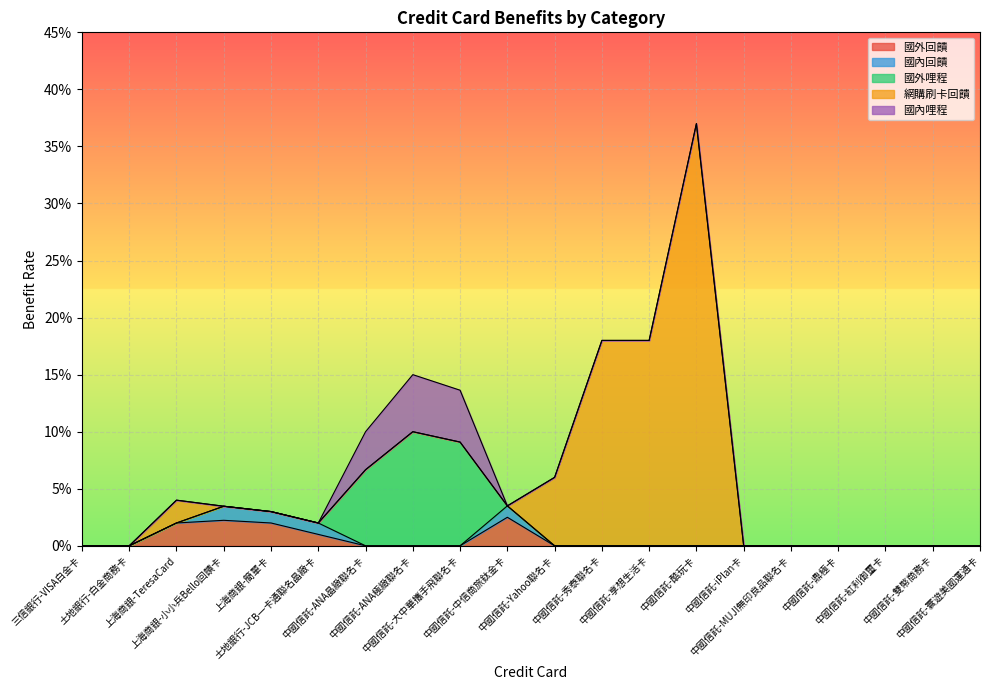

List the series in order of their peak value, lowest first.

國內回饋, 國外回饋, 國內哩程, 國外哩程, 網購刷卡回饋